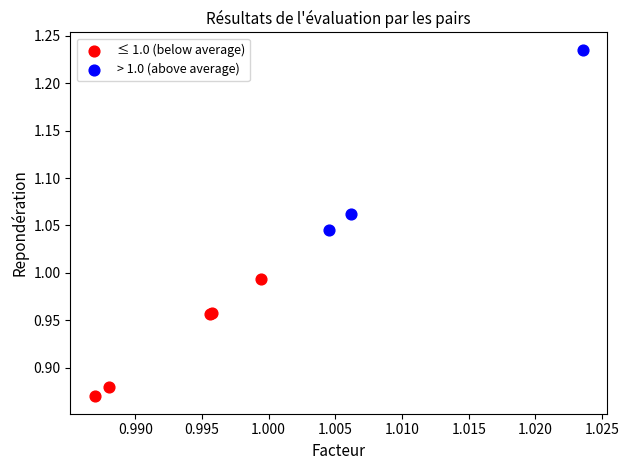

Which series has the widest spread of Y values?

> 1.0 (above average)